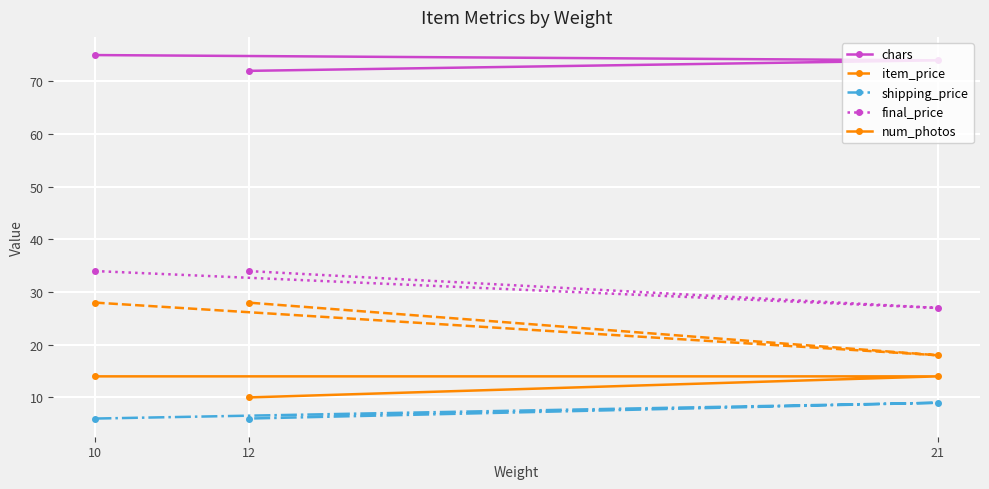

Between 21 and 12, which is larger?

21